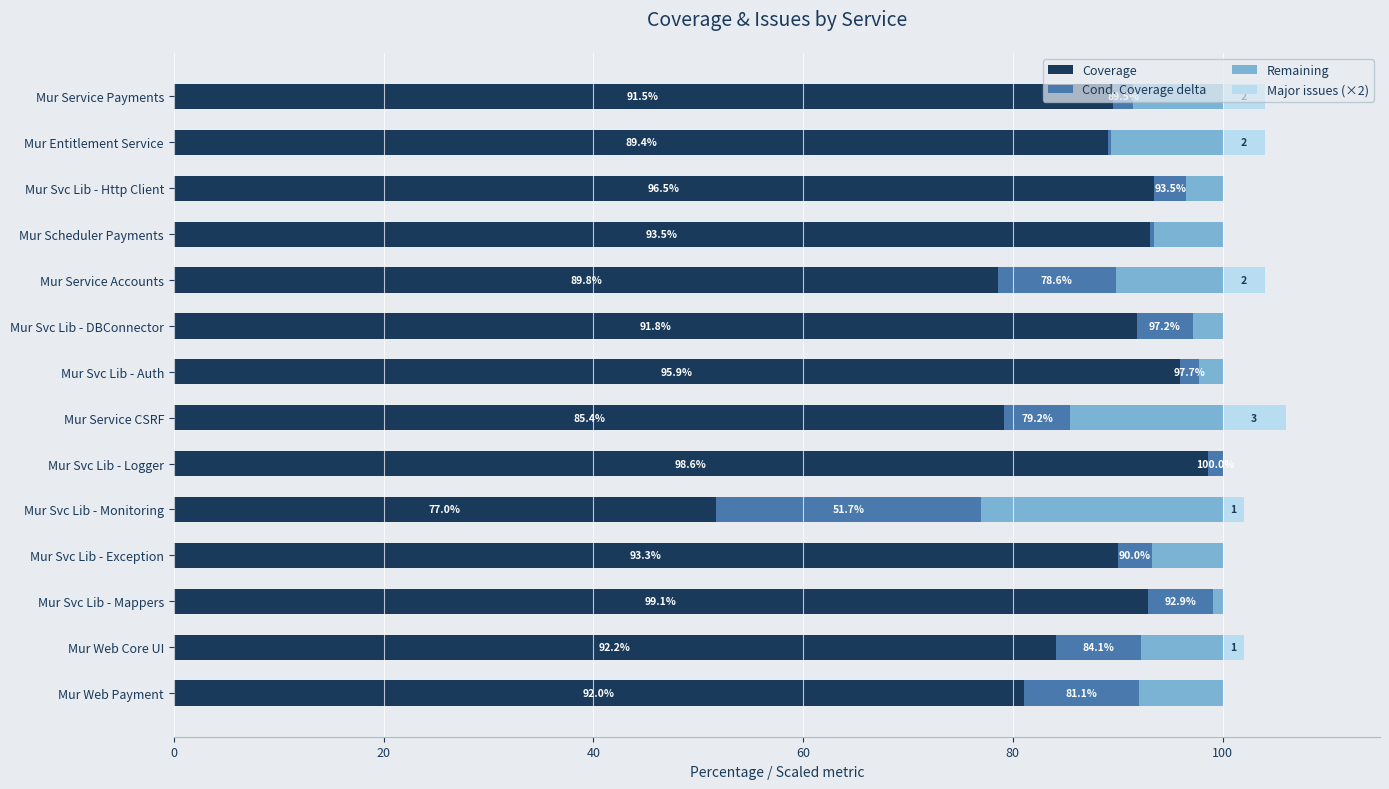

What is the sum of all Coverage values?

1209.1